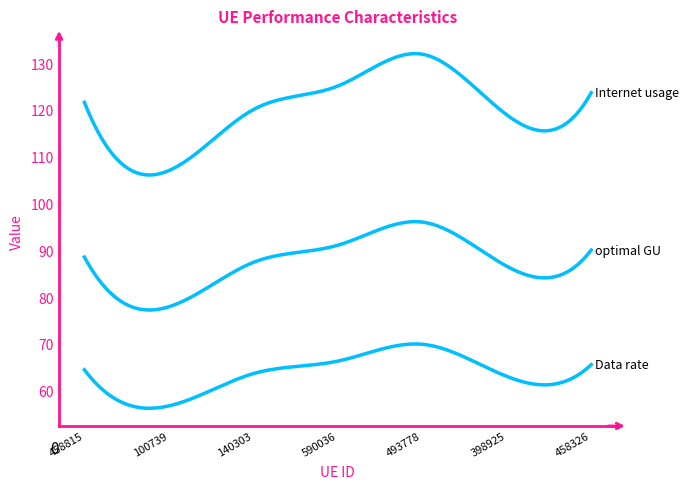

Reading left to right, what are all the values shown in this chart?

Internet usage: 121.6	107.0	120.1	125.1	131.9	119.0	123.7
Data rate: 64.4	56.7	63.6	66.3	69.9	63.0	65.5
optimal GU: 88.5	77.9	87.4	91.1	96.0	86.6	90.0